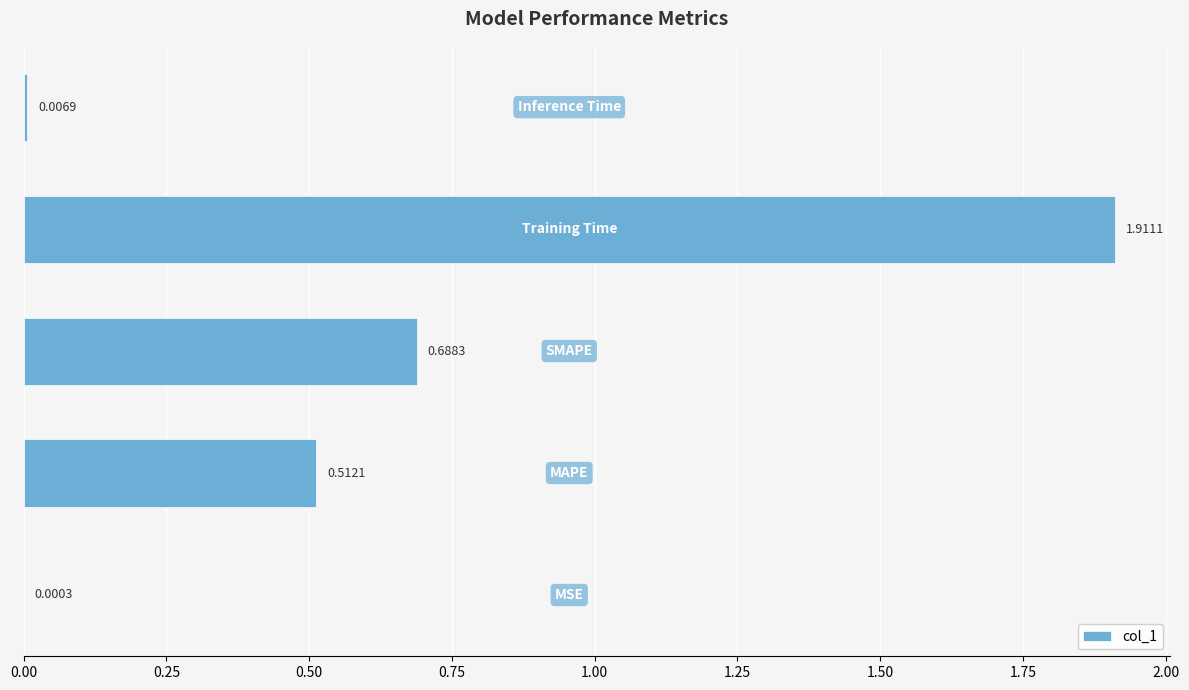

What is the sum of all values?

3.1